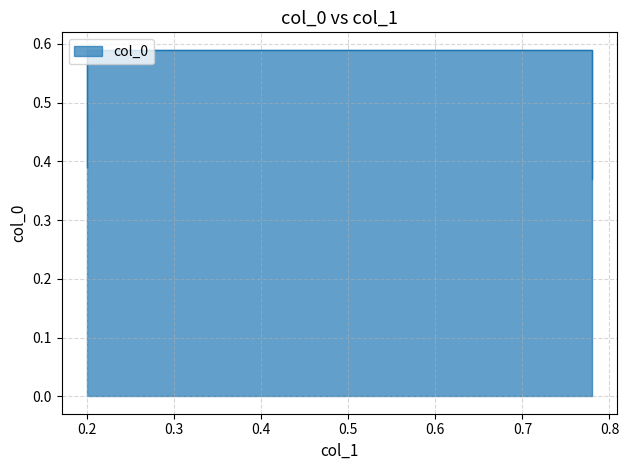

Reading left to right, transcribe all the data shown in this chart.

0.4	0.6	0.6	0.4